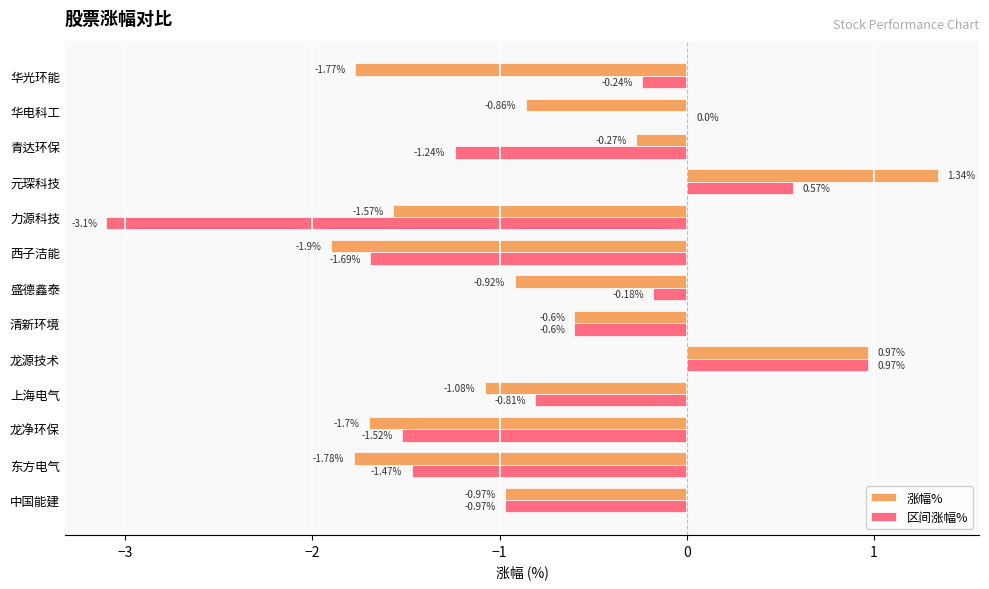

What is the total value across all series at 东方电气?

-3.2